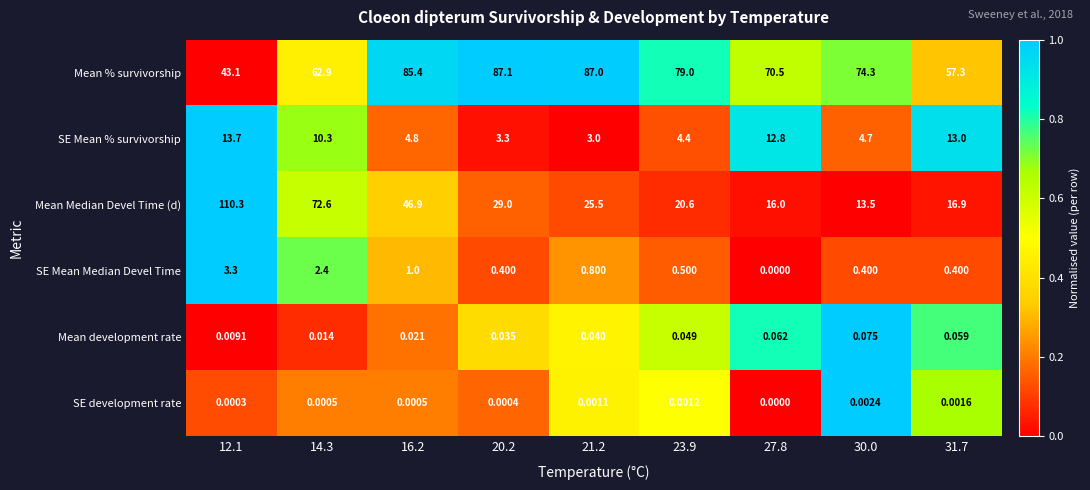

Rank the series at 23.9 from lowest to highest value.

SE development rate, Mean development rate, SE Mean Median Devel Time, SE Mean % survivorship, Mean Median Devel Time (d), Mean % survivorship